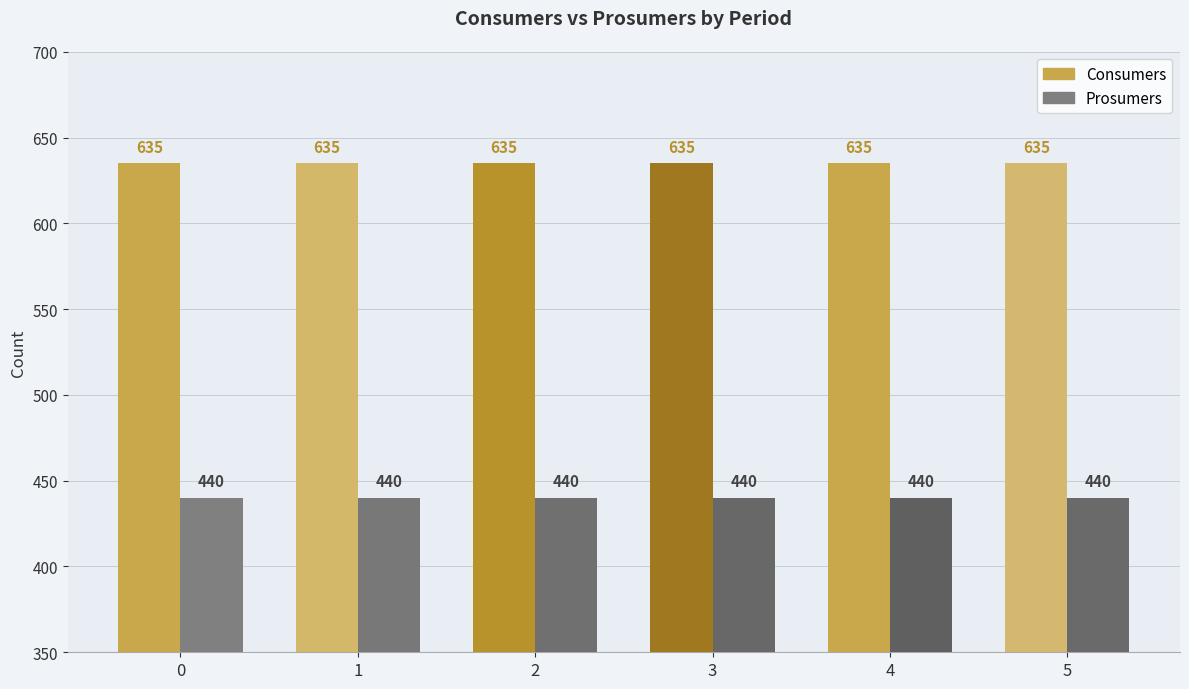

Rank the series by their average value, from highest to lowest.

Consumers, Prosumers